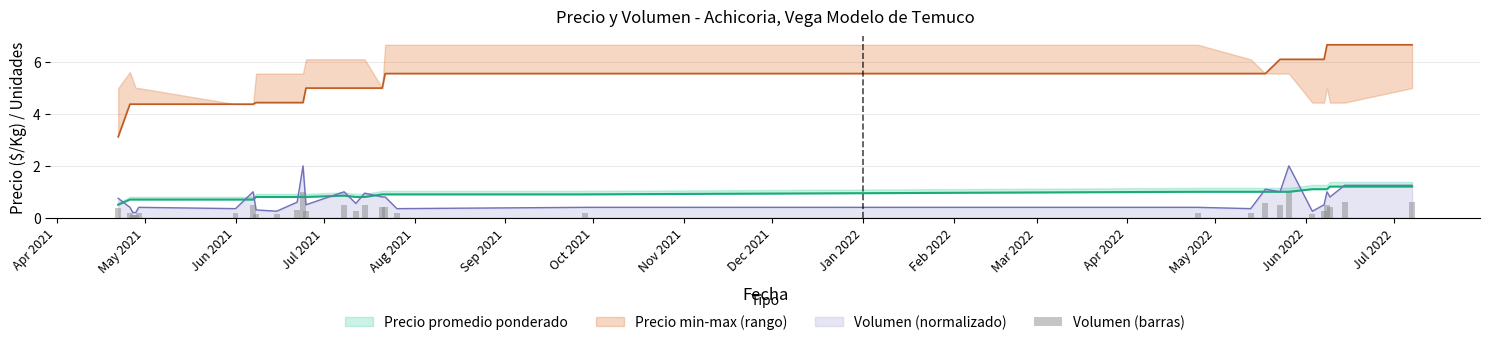

What is the highest value of the Volumen (normalizado) series?

2.0